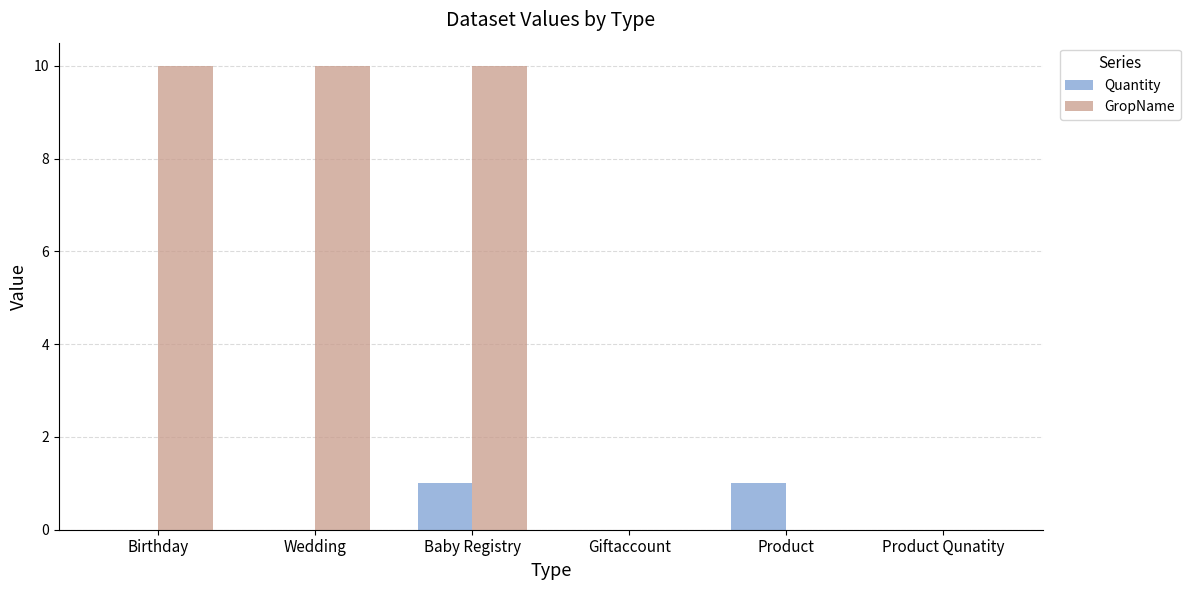

What is the maximum value shown in the chart?

10